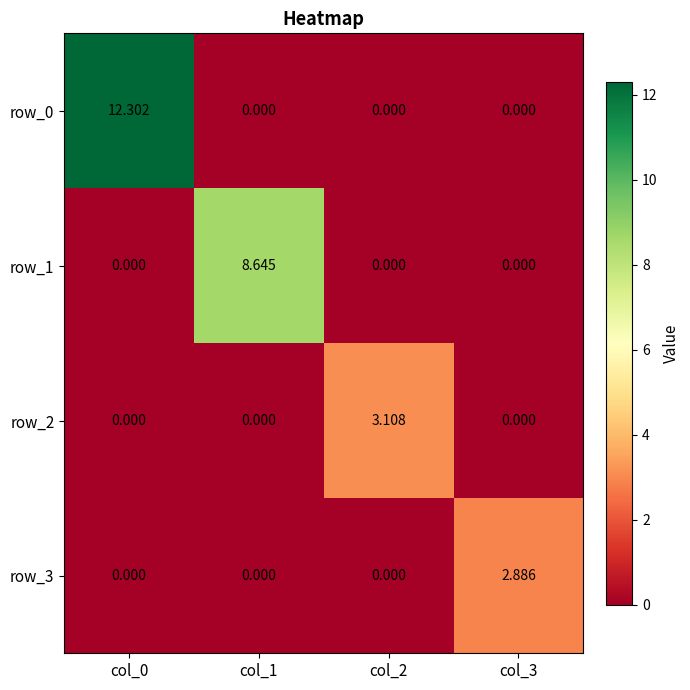

How many series are shown in this chart?

4